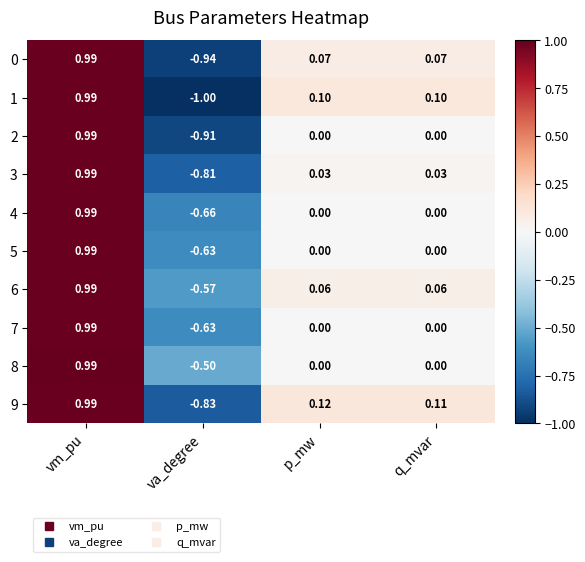

Which category has the lowest value across all series?

va_degree